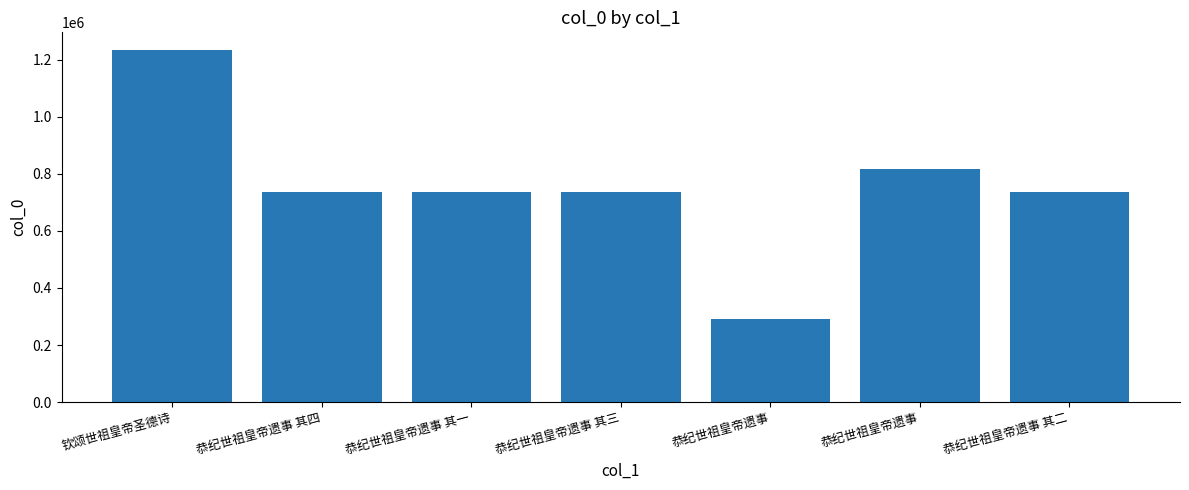

Does the chart contain any negative values?

No